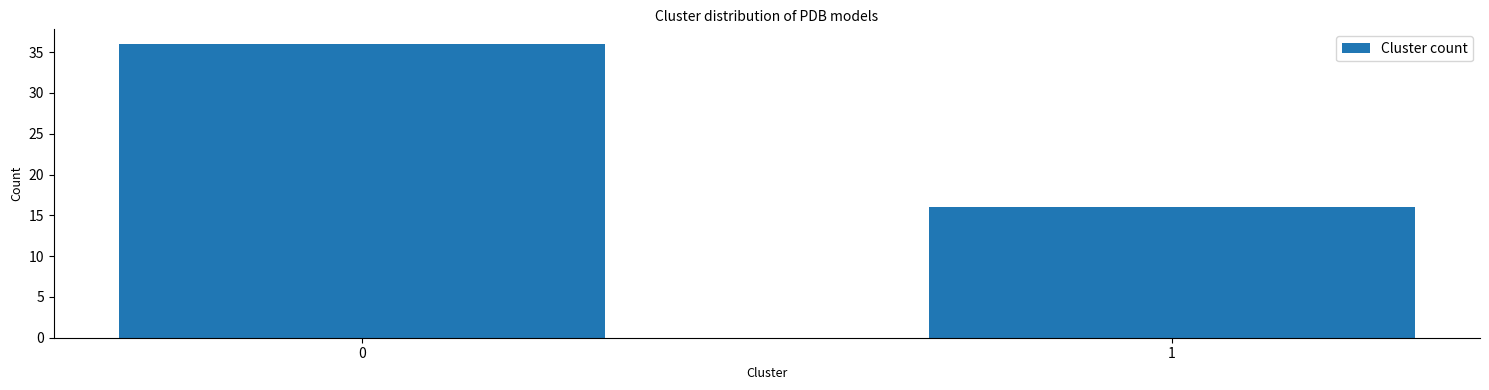

Reading right to left, list all the values displayed in this chart.

1=16	0=36